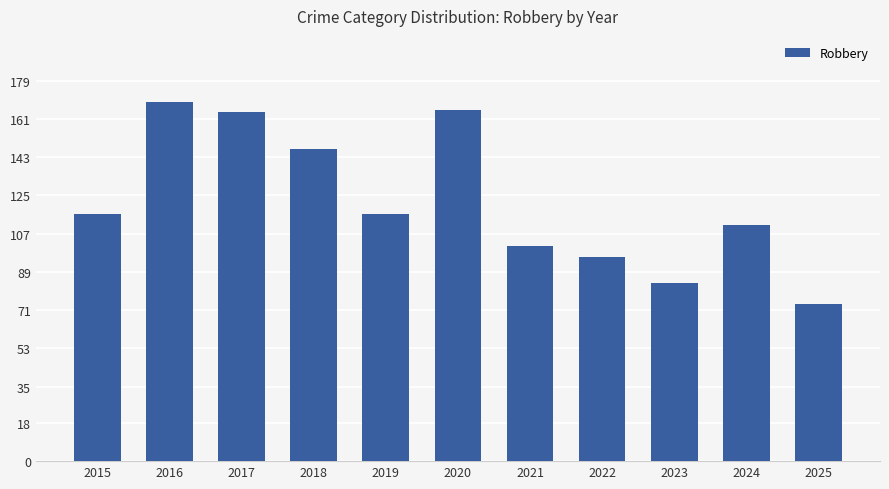

Are the bars grouped side by side (vs. stacked)?

No